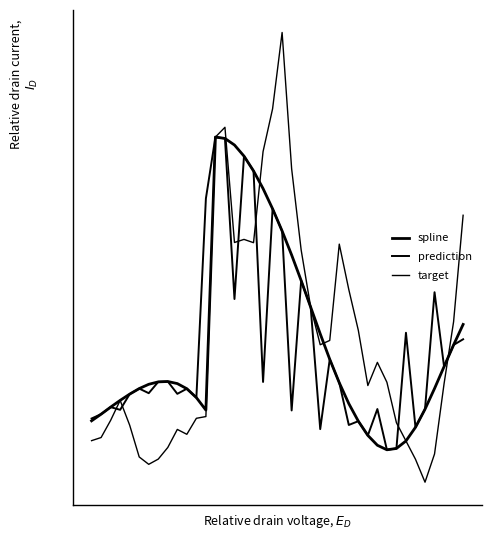

Reading left to right, transcribe all the data shown in this chart.

spline: -76.0	-12.6	54.8	119.1	178.9	231.8	272.7	295.8	299.3	279.5	230.5	145.7	26.4	2633.2	2620.0	2557.3	2451.2	2309.9	2141.5	1948.4	1736.4	1507.2	1262.9	1009.0	754.6	511.5	287.7	88.4	-79.4	-215.4	-309.4	-352.6	-339.9	-268.3	-137.8	35.1	232.5	441.4	648.5	844.3
prediction: -54.0	-12.6	54.8	29.1	178.9	231.8	187.8	295.8	299.3	181.6	230.5	145.7	2046.7	2633.2	2620.0	1086.9	2451.2	2309.9	295.1	1948.4	1736.4	23.0	1262.9	1009.0	-155.2	511.5	287.7	-115.7	-79.4	-215.4	36.5	-352.6	-339.9	764.7	-137.8	35.1	1151.7	441.4	648.5	702.6
target: -265.4	-235.5	-71.7	119.1	-117.8	-421.0	-491.4	-441.5	-330.6	-158.1	-204.7	-52.0	-35.3	2633.2	2726.4	1626.6	1656.1	1624.7	2494.3	2903.1	3631.6	2330.7	1554.8	1009.0	650.4	691.3	1611.0	1177.3	787.8	260.8	482.0	292.1	-94.2	-268.3	-442.9	-661.9	-392.5	278.1	870.3	1886.5